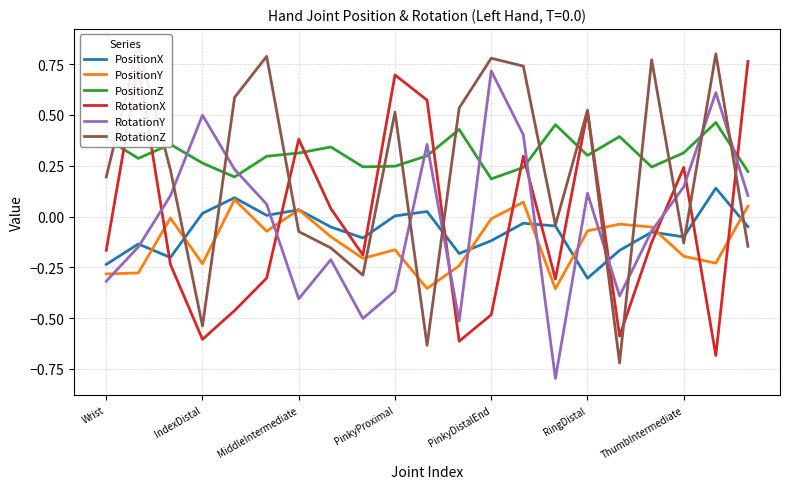

How many categories are shown in the chart?

21